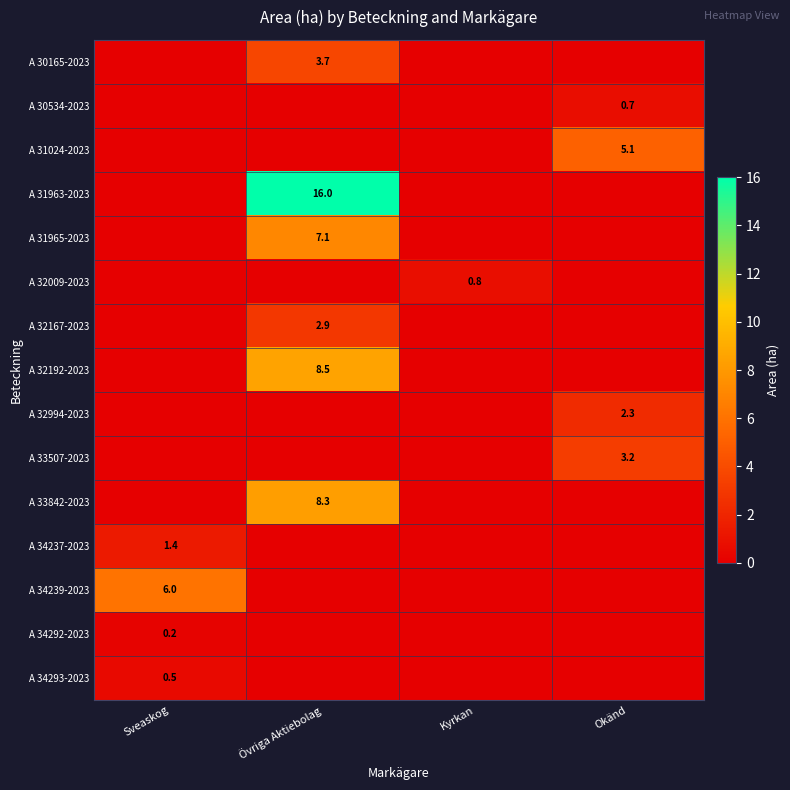

The A 30165-2023 series shows 3.7 at Övriga Aktiebolag. True or false?

True